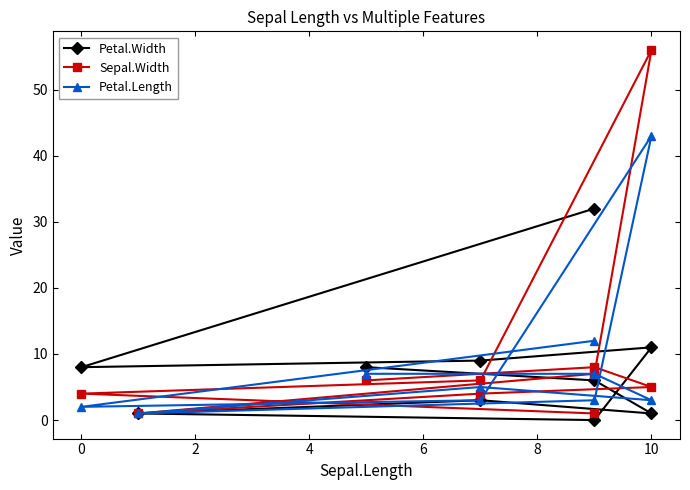

What are all the series names shown in the legend?

Petal.Width, Sepal.Width, Petal.Length